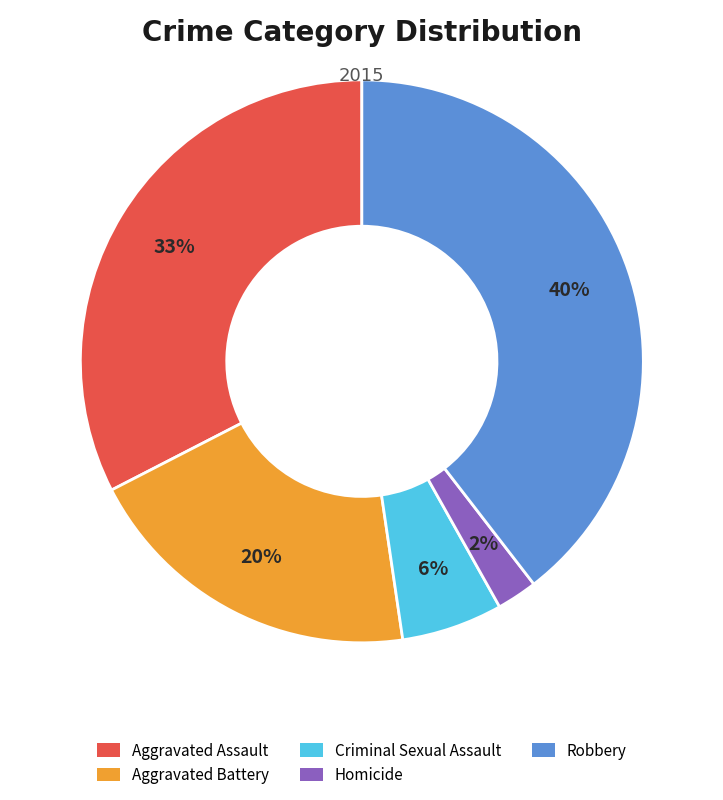

To the nearest percent, what is the average slice percentage?

20%